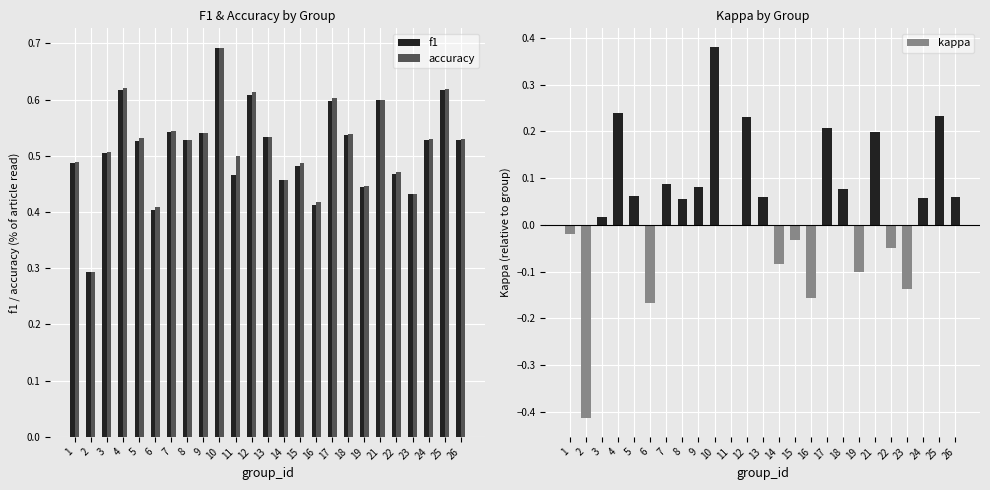

Reading right to left, transcribe all the data shown in this chart.

f1: 26=0.5	25=0.6	24=0.5	23=0.4	22=0.5	21=0.6	19=0.4	18=0.5	17=0.6	16=0.4	15=0.5	14=0.5	13=0.5	12=0.6	11=0.5	10=0.7	9=0.5	8=0.5	7=0.5	6=0.4	5=0.5	4=0.6	3=0.5	2=0.3	1=0.5
accuracy: 26=0.5	25=0.6	24=0.5	23=0.4	22=0.5	21=0.6	19=0.4	18=0.5	17=0.6	16=0.4	15=0.5	14=0.5	13=0.5	12=0.6	11=0.5	10=0.7	9=0.5	8=0.5	7=0.5	6=0.4	5=0.5	4=0.6	3=0.5	2=0.3	1=0.5
kappa: 26=0.1	25=0.2	24=0.1	23=-0.1	22=-0.1	21=0.2	19=-0.1	18=0.1	17=0.2	16=-0.2	15=-0.0	14=-0.1	13=0.1	12=0.2	11=0.0	10=0.4	9=0.1	8=0.1	7=0.1	6=-0.2	5=0.1	4=0.2	3=0.0	2=-0.4	1=-0.0